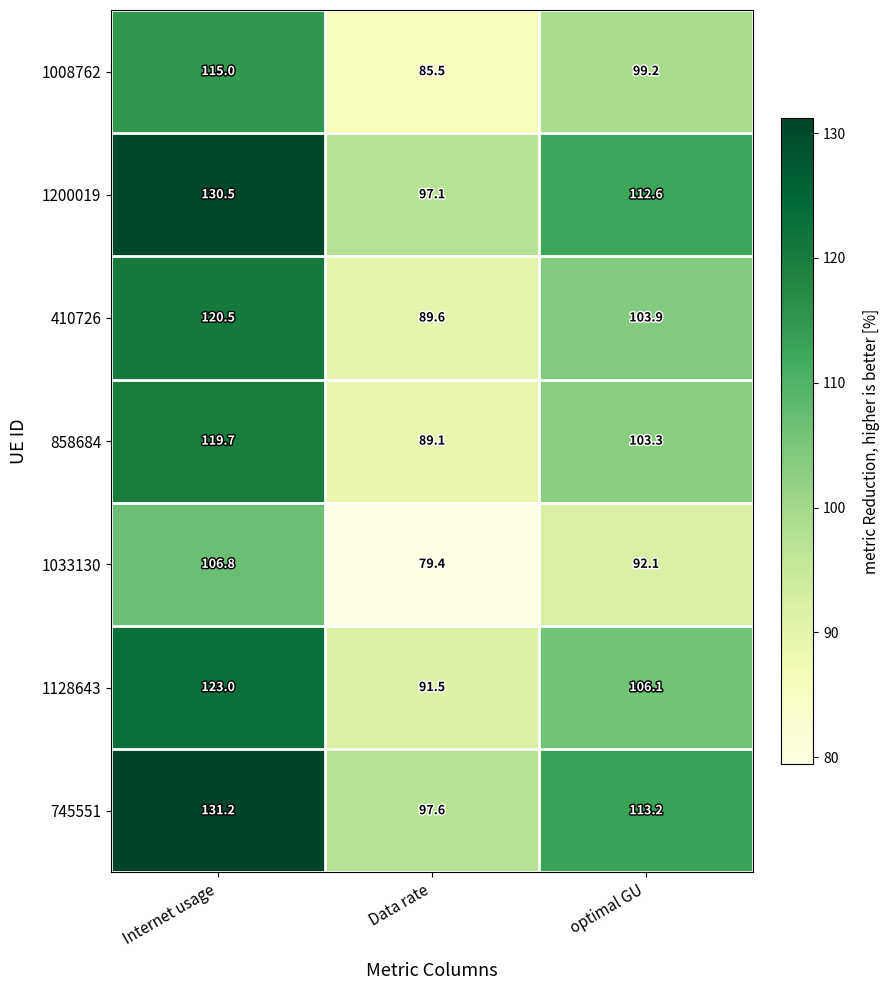

Reading right to left, list all the values displayed in this chart.

1008762: 99.2	85.5	115.0
1200019: 112.6	97.1	130.5
410726: 103.9	89.6	120.5
858684: 103.3	89.1	119.7
1033130: 92.1	79.4	106.8
1128643: 106.1	91.5	123.0
745551: 113.2	97.6	131.2